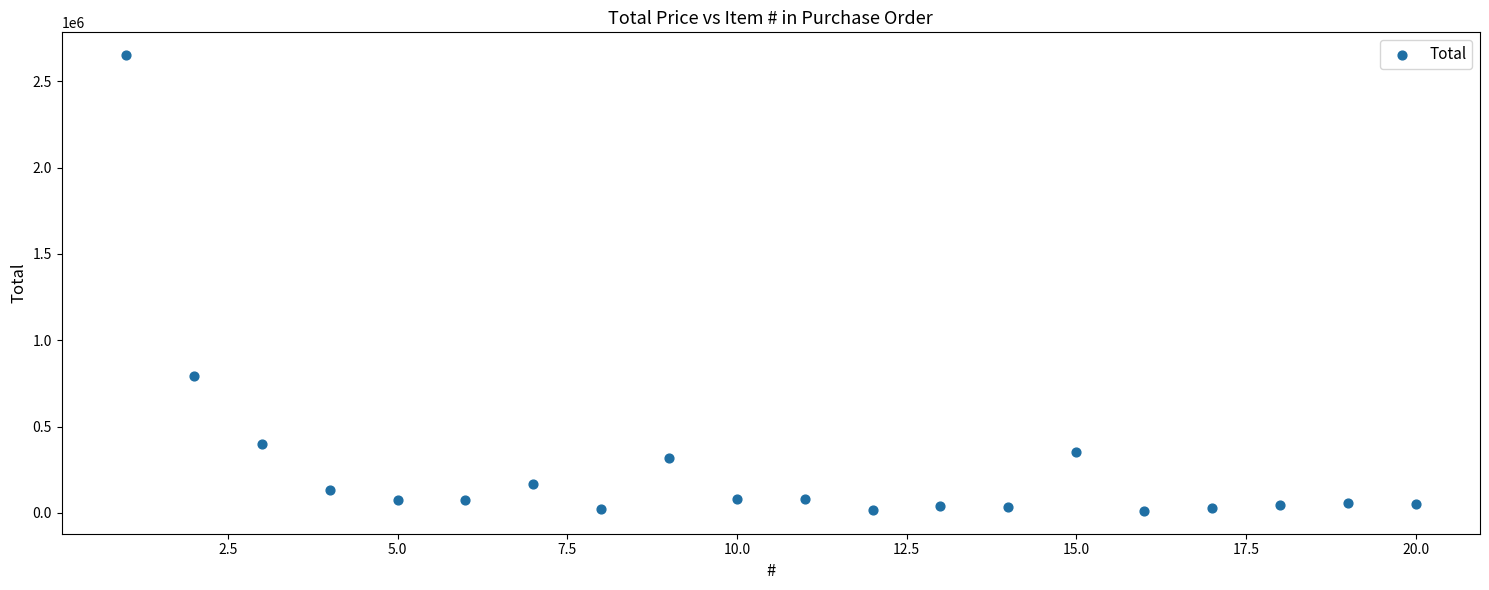

What is the range of Y values (max minus min)?

2641100